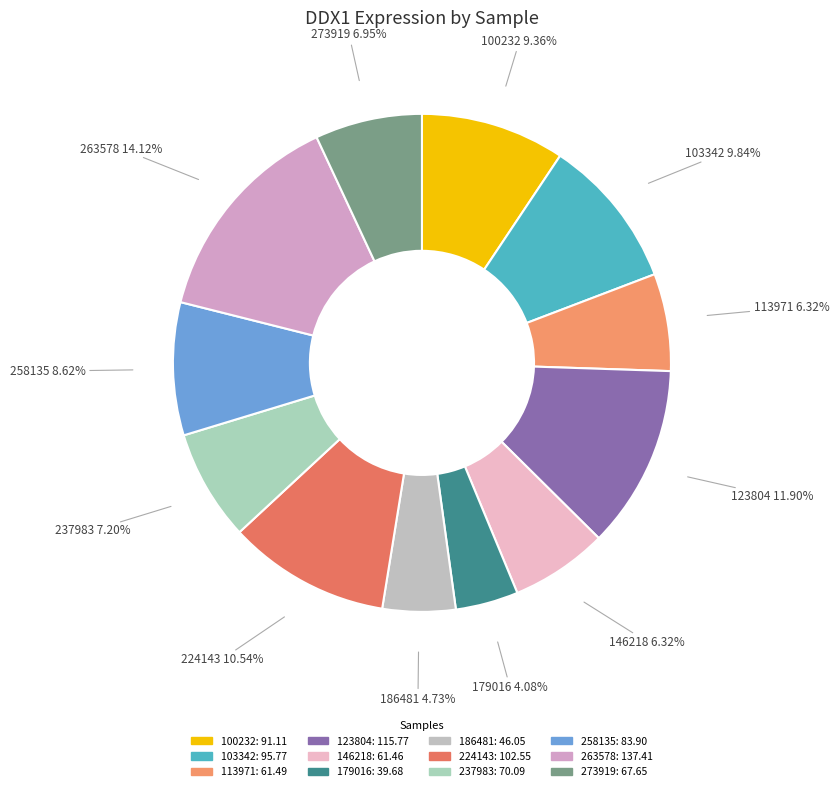

What percentage is the 273919 slice, to the nearest percent?

7%